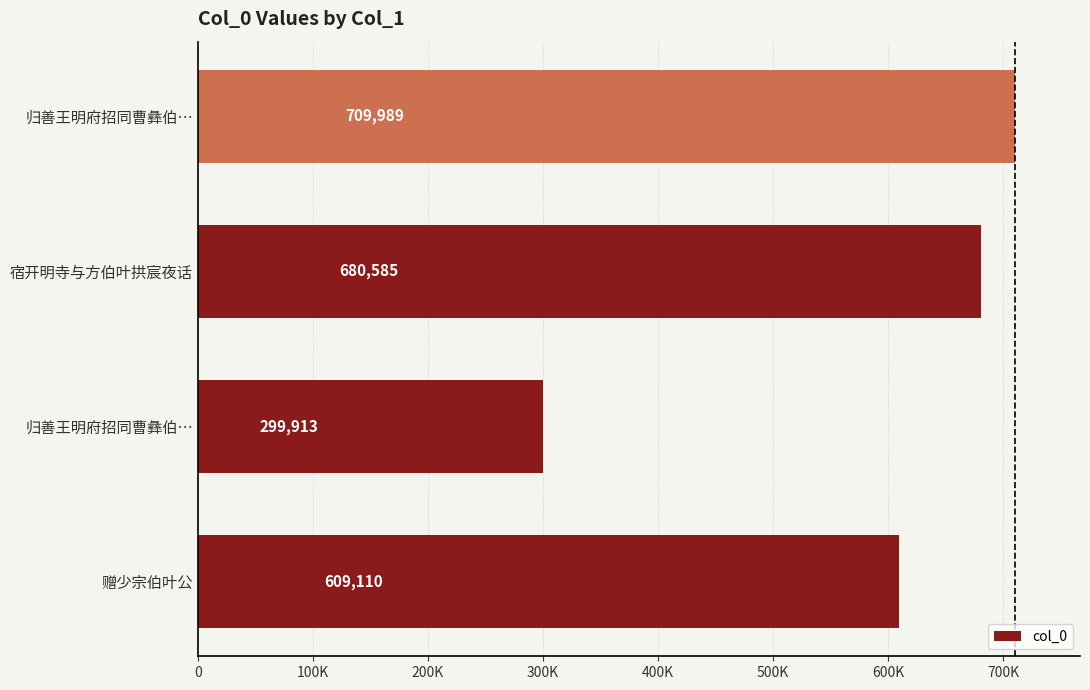

What is the greatest value displayed?

709989